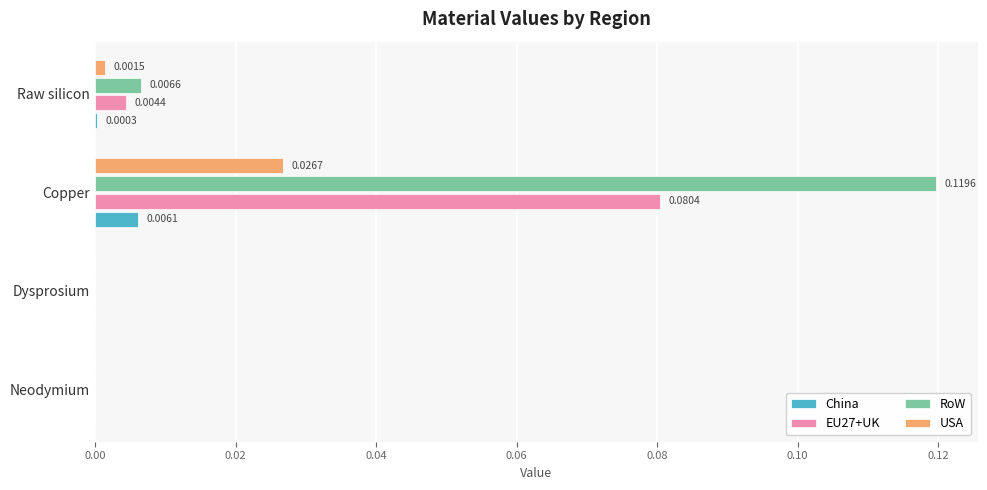

Is the value of RoW at Copper greater than the value of USA at Raw silicon?

Yes